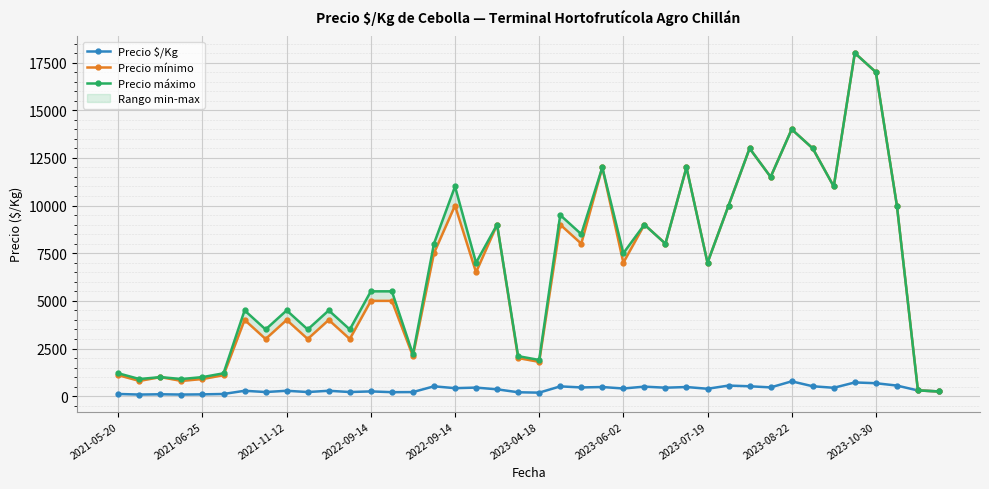

What are all the series names shown in the legend?

Precio $/Kg, Precio mínimo, Precio máximo